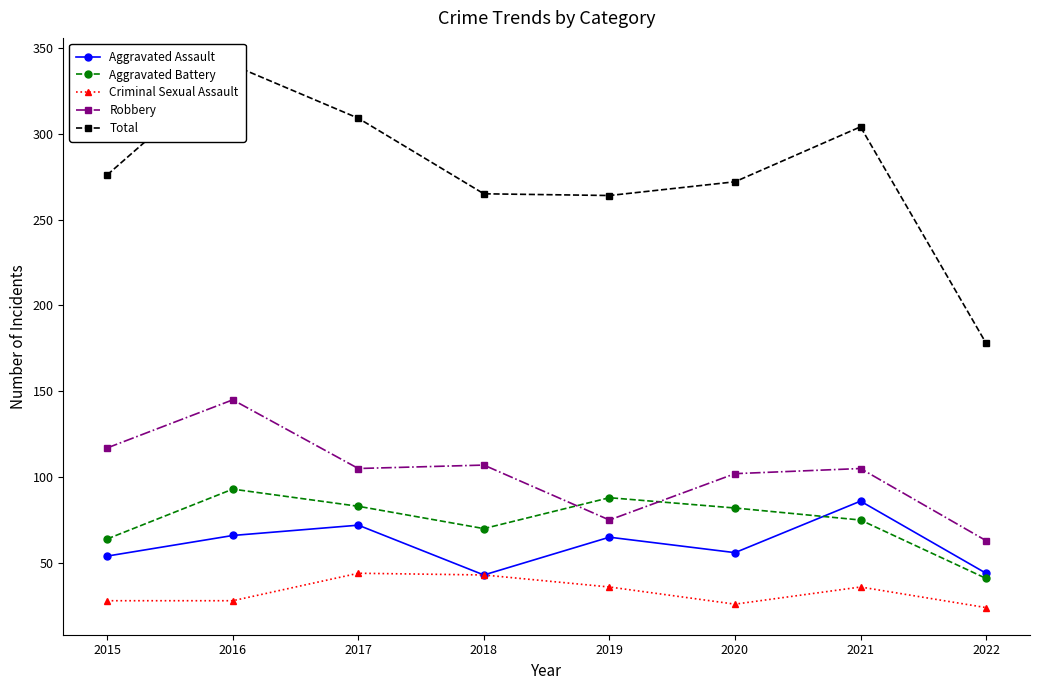

Rank the categories by Criminal Sexual Assault value from highest to lowest.

2017, 2018, 2019, 2021, 2015, 2016, 2020, 2022